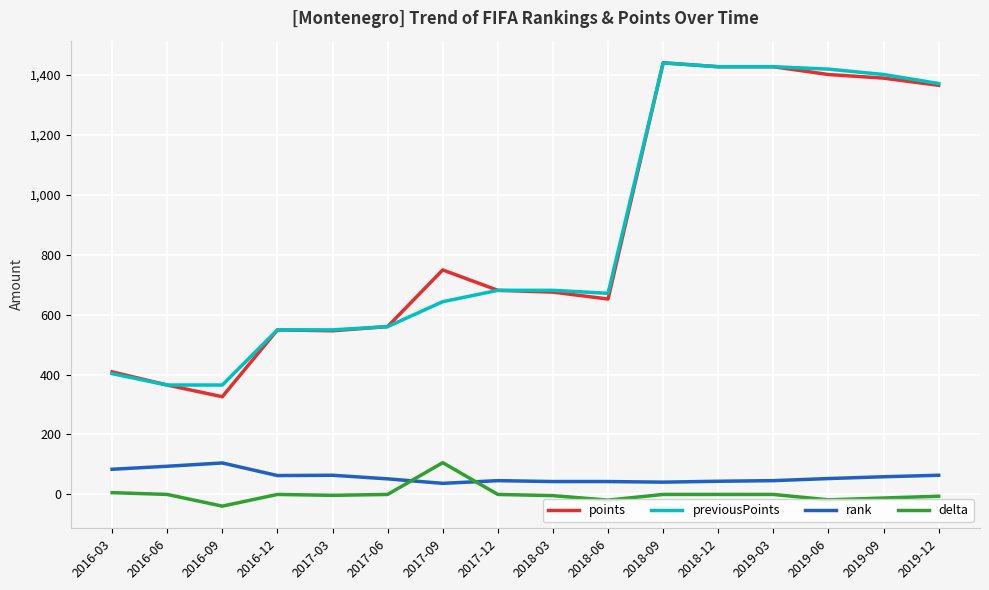

True or false: previousPoints and rank intersect in this chart.

False